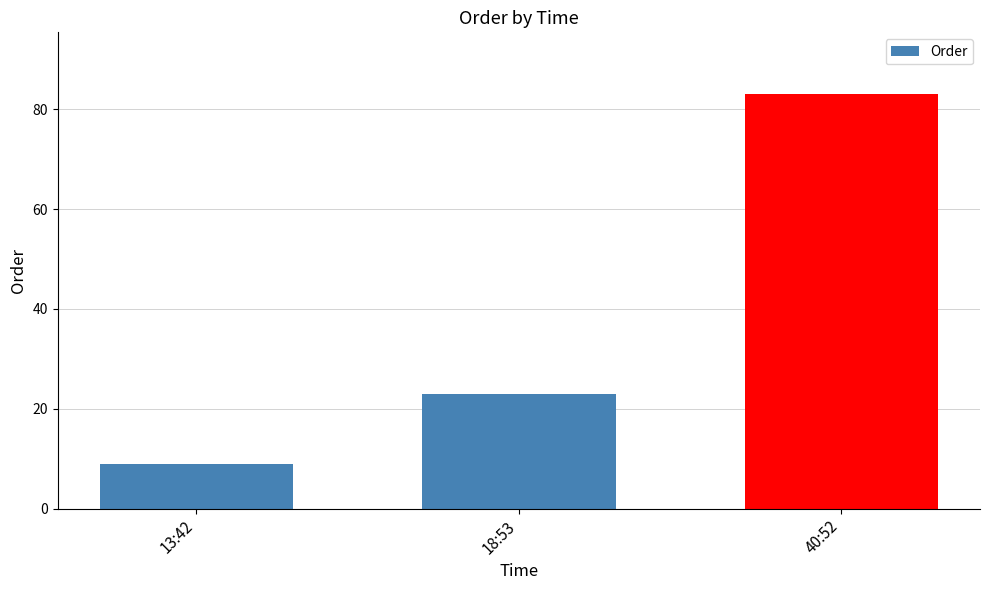

What is the ratio of the value at 18:53 to the value at 13:42?

2.6